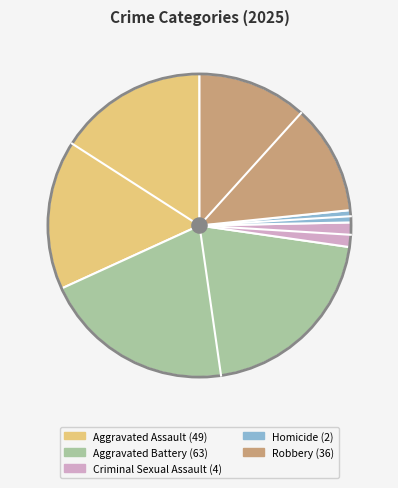

Is the sum of Aggravated Battery and Aggravated Assault greater than half?

Yes